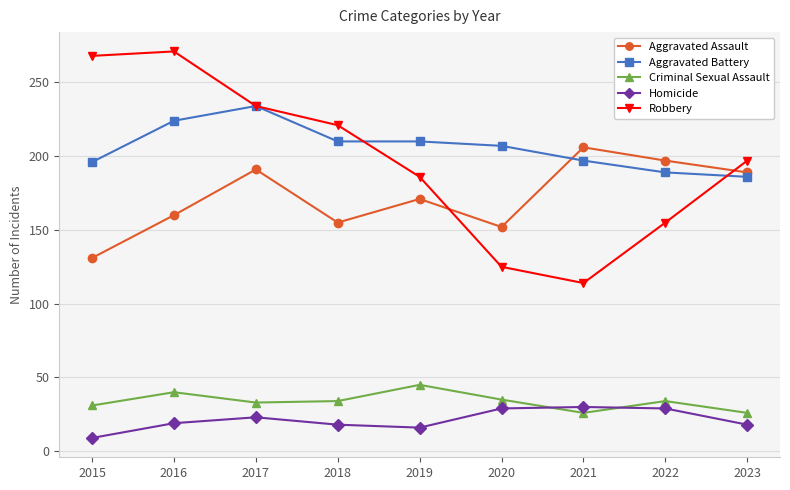

Where is the first local minimum for Robbery?

2021